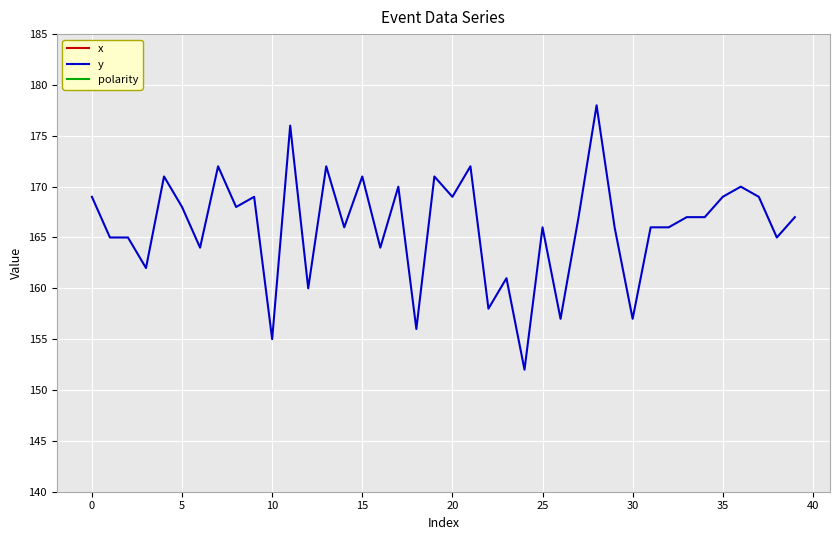

The y series shows 169 at 20. True or false?

True